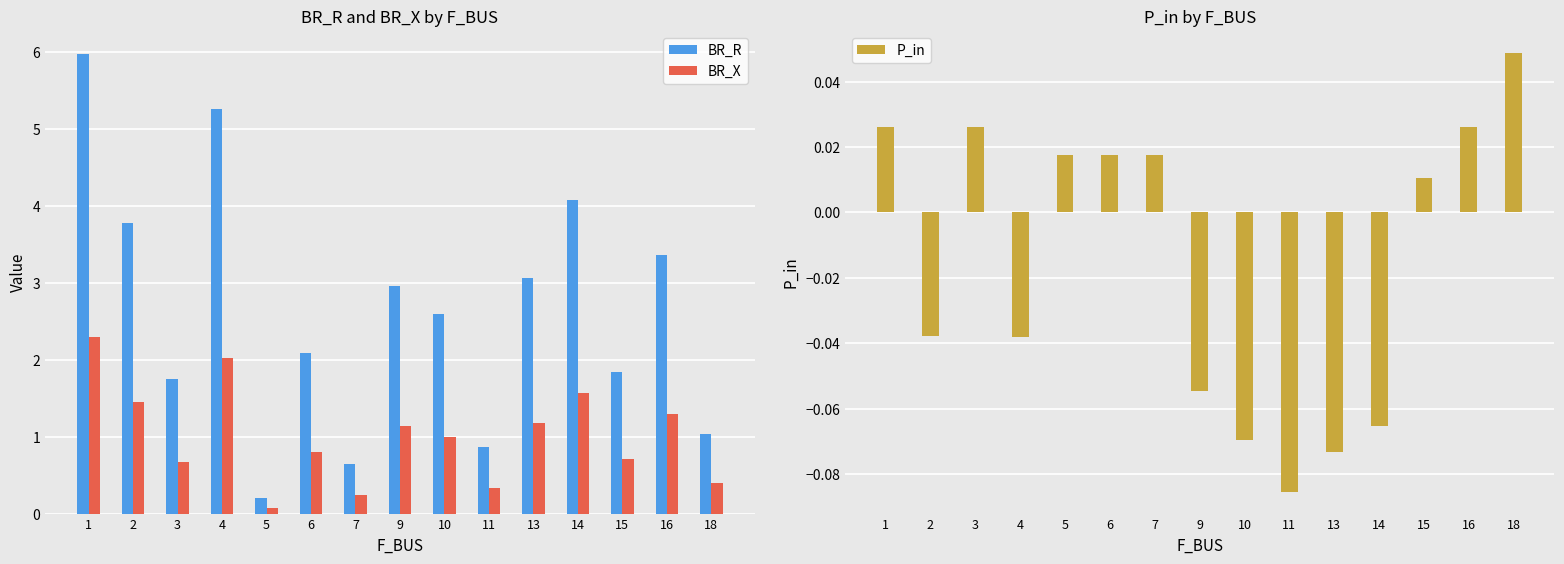

Rank the categories by P_in value from lowest to highest.

11, 13, 10, 14, 9, 4, 2, 15, 7, 6, 5, 16, 3, 1, 18